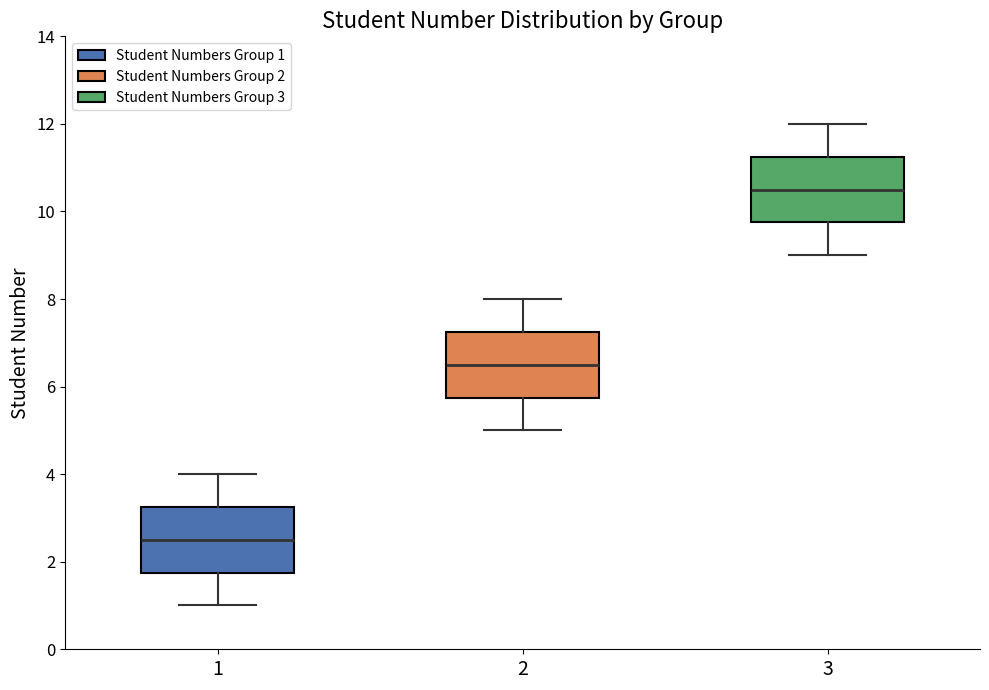

Reading left to right, read every box against the y-axis: the position of its median line, the range the box covers, and the ends of its whiskers. The values are not printed on the chart, so give them approximately, as read against the axis.

1: median 2.6, box 1.8 to 3.2, whiskers 1.0 to 4.0
2: median 6.6, box 5.8 to 7.2, whiskers 5.0 to 8.0
3: median 10.6, box 9.8 to 11.2, whiskers 9.0 to 12.0